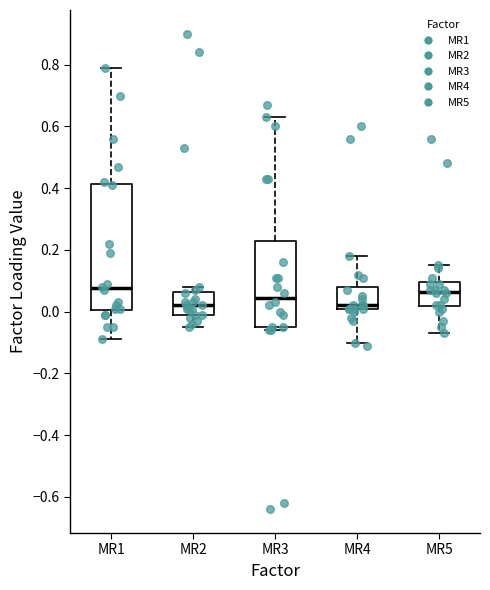

Reading left to right, read every box against the y-axis: the position of its median line, the range the box covers, and the ends of its whiskers. The values are not printed on the chart, so give them approximately, as read against the axis.

MR1: median 0.08, box 0.00 to 0.42, whiskers -0.08 to 0.80
MR2: median 0.02, box 0.00 to 0.06, whiskers -0.04 to 0.08
MR3: median 0.04, box -0.04 to 0.22, whiskers -0.06 to 0.64
MR4: median 0.02, box 0.00 to 0.08, whiskers -0.10 to 0.18
MR5: median 0.06, box 0.02 to 0.10, whiskers -0.06 to 0.16